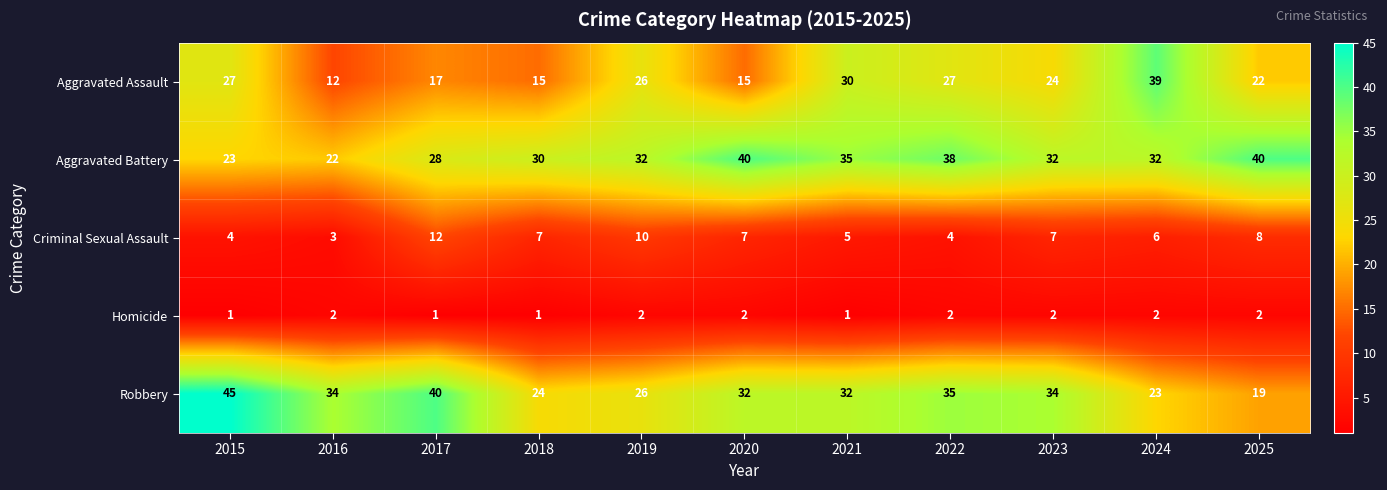

How many categories are shown in the chart?

11